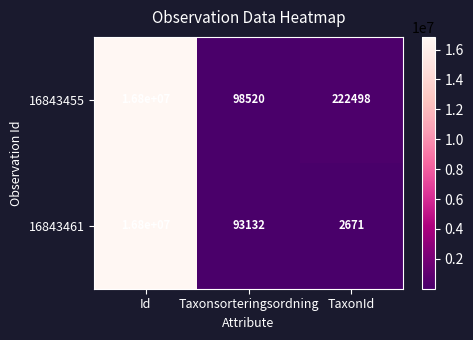

Which series has the largest range (max minus min)?

16843461